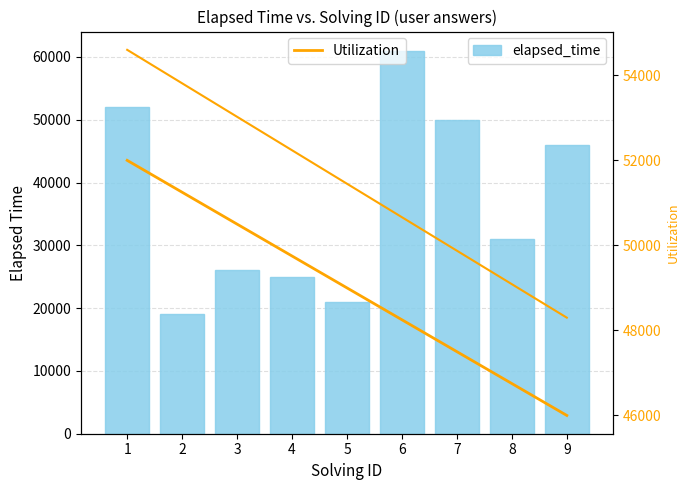

Count the number of categories in the chart.

9